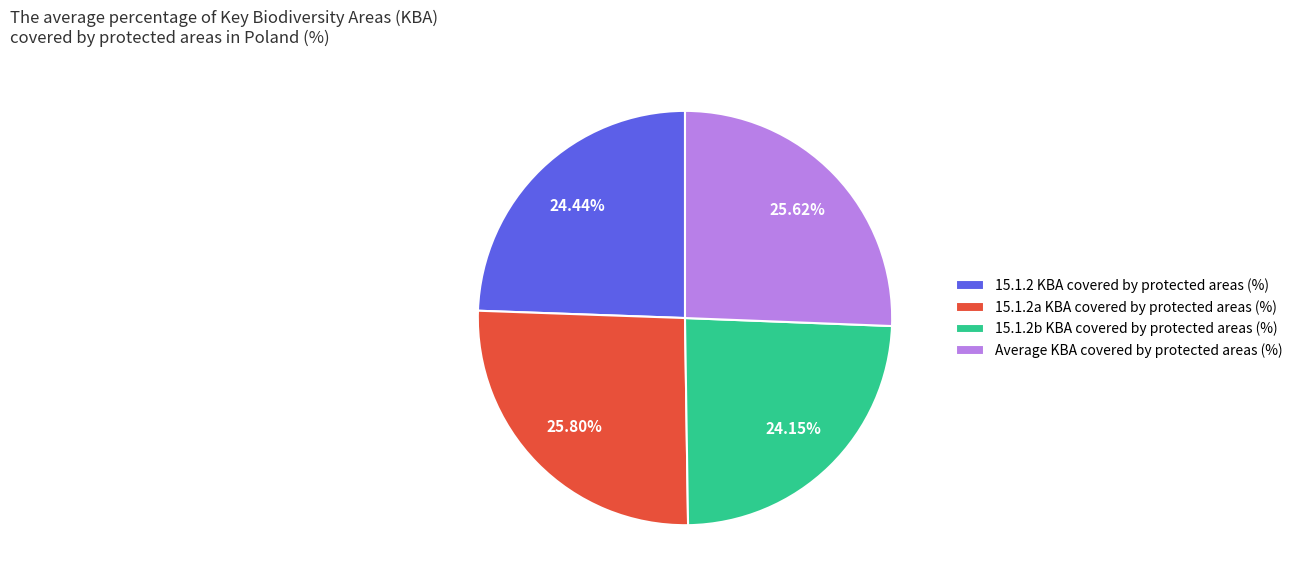

Is there a majority slice in this chart?

No